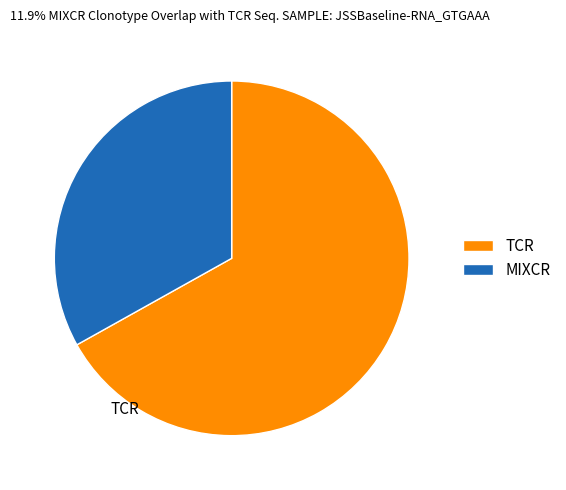

Between TCR and MIXCR, which is larger?

TCR